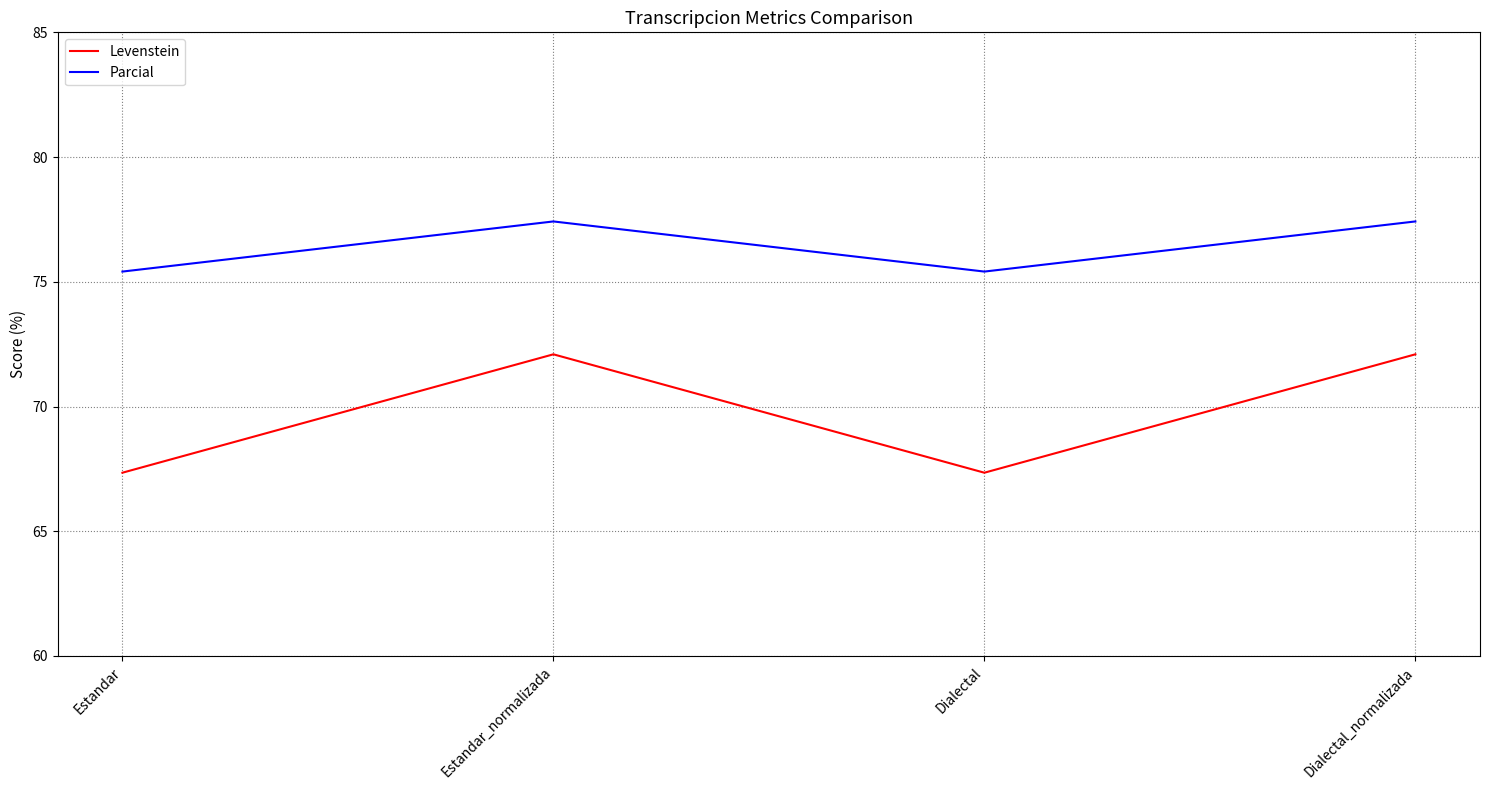

What is the minimum value shown in the chart?

67.3